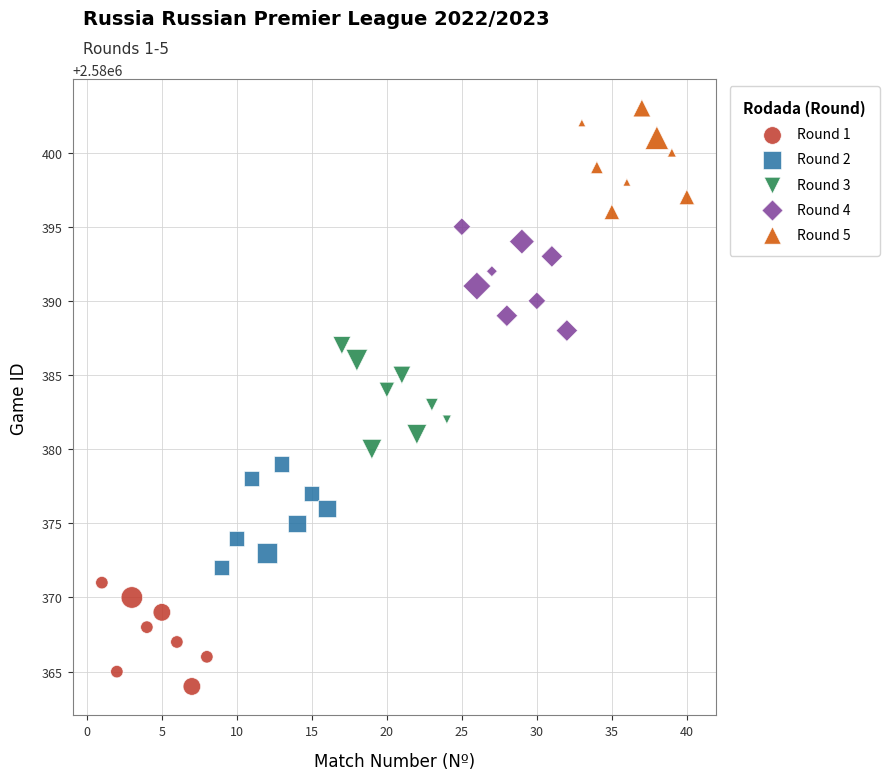

Which series reaches the minimum Y coordinate?

Round 1